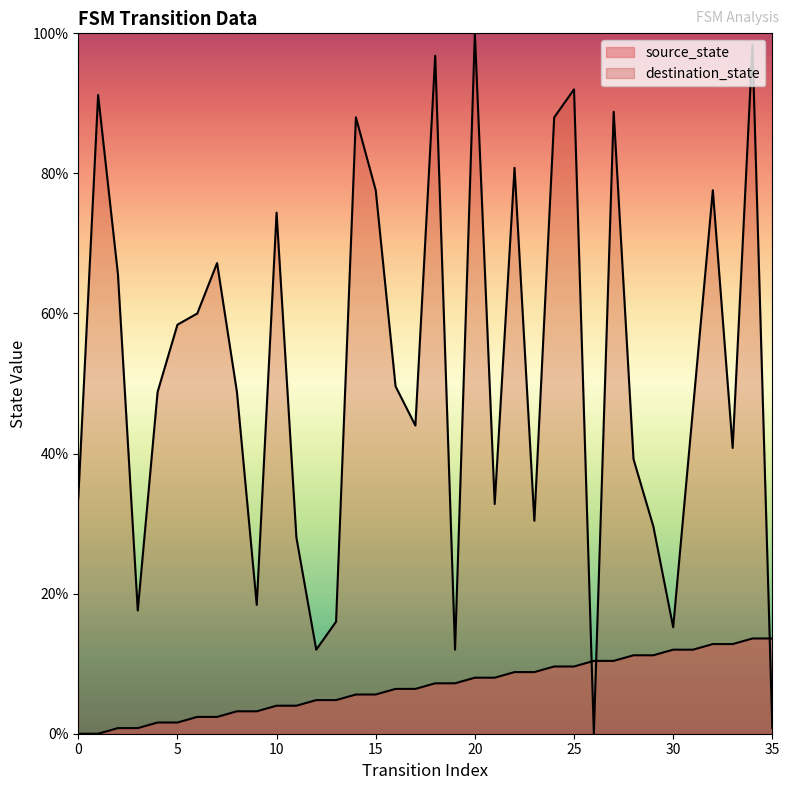

Is it true that source_state equals 5.6 at 14?

True